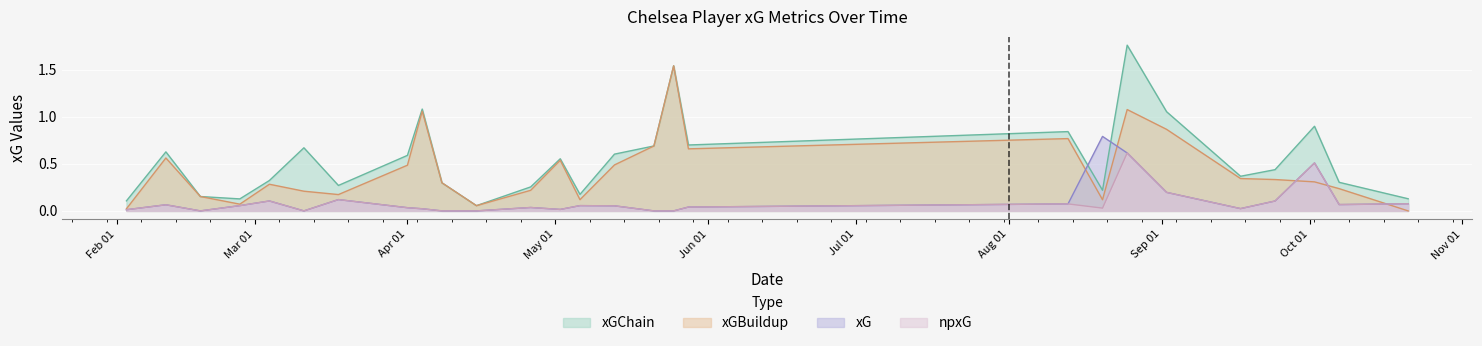

Which series has the widest spread of values?

xGChain